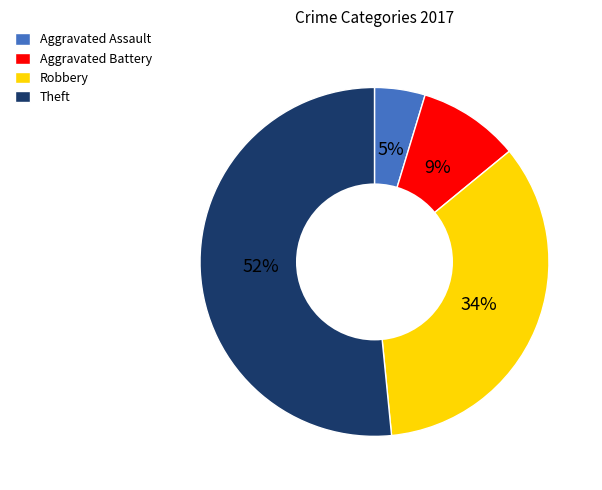

Is the sum of Theft and Robbery greater than half?

Yes